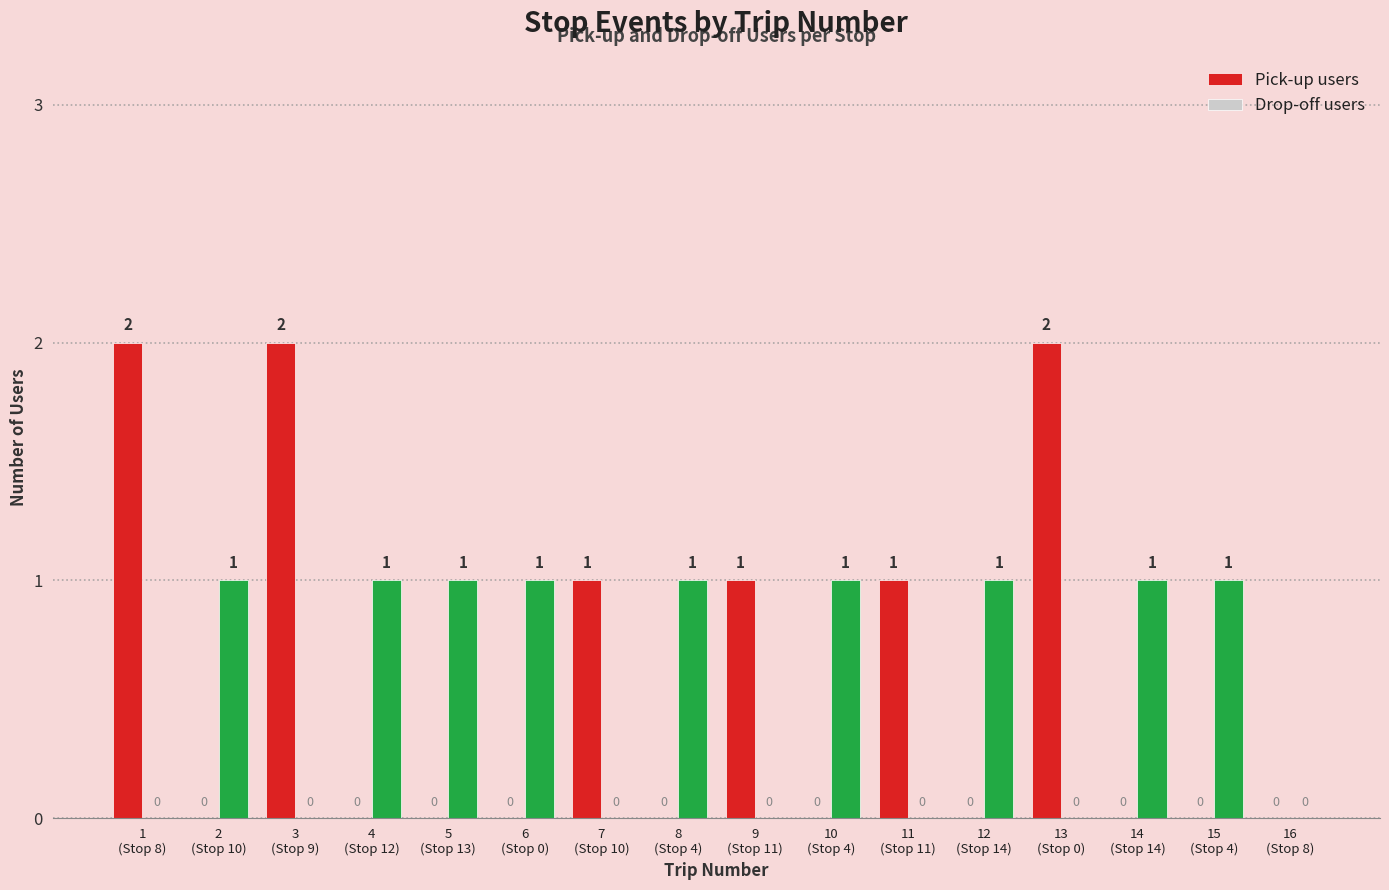

At which category does the chart reach its peak across all series?

1
(Stop 8)